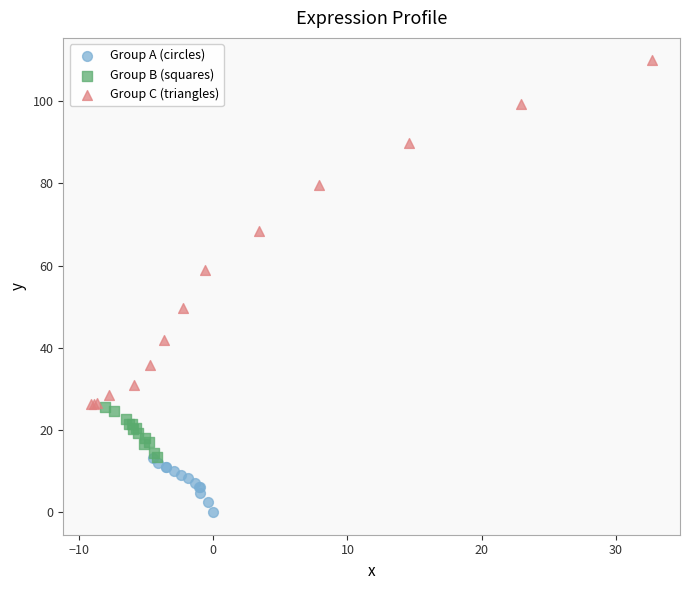

Which series contains the highest Y value?

Group C (triangles)